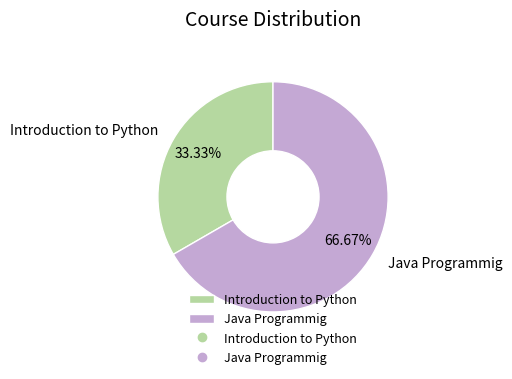

Approximately how many times larger is the value at Introduction to Python compared to Java Programmig?

0.5